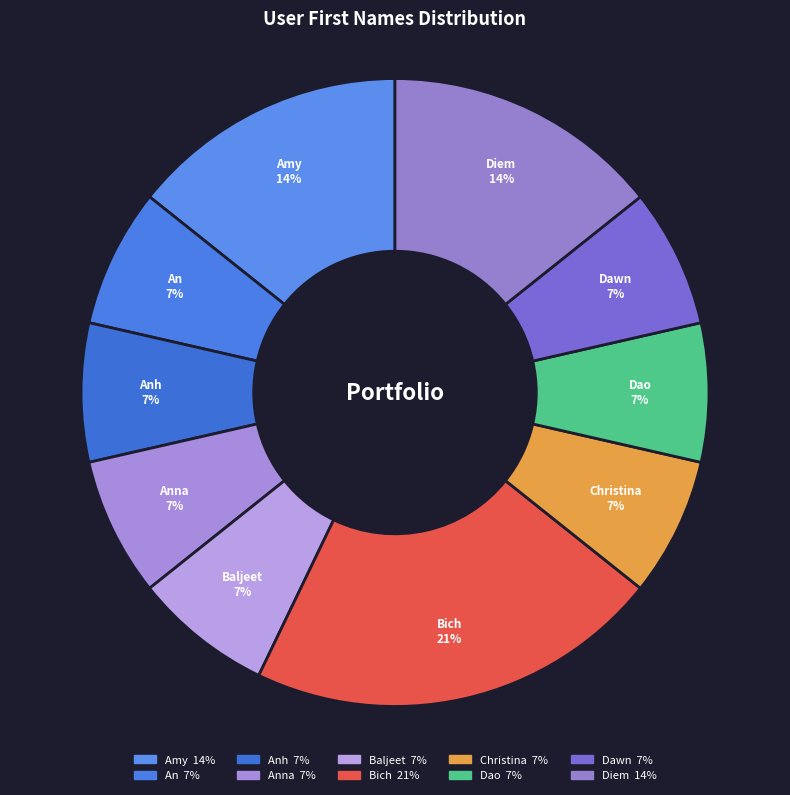

To the nearest percent, what portion does An represent?

7%